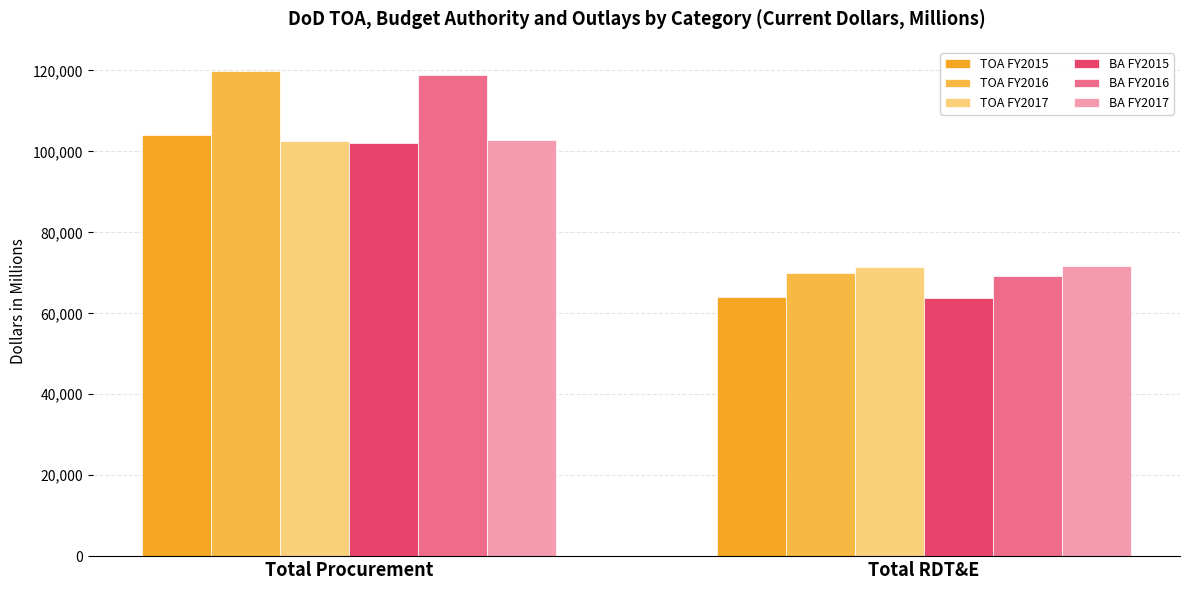

Rank the series by their maximum value, from lowest to highest.

BA FY2015, TOA FY2017, BA FY2017, TOA FY2015, BA FY2016, TOA FY2016